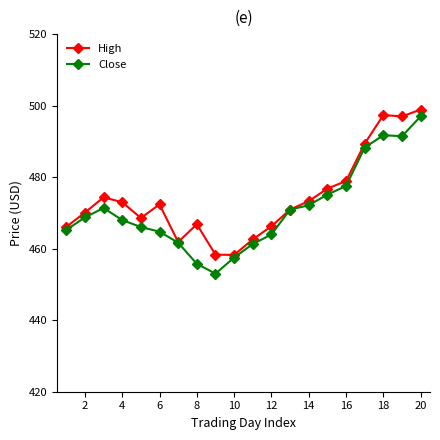

What is the value of the Close point at the 13th from the left?

470.9